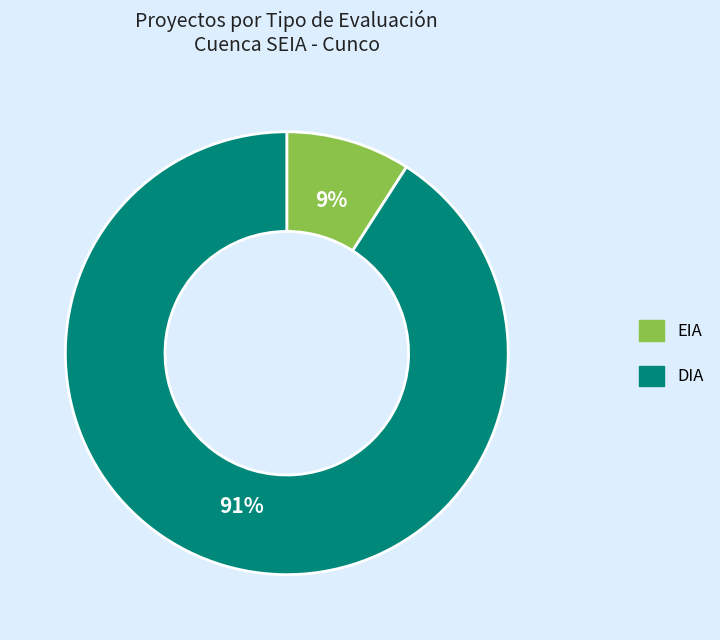

The EIA slice represents 9% of the pie. True or false?

True